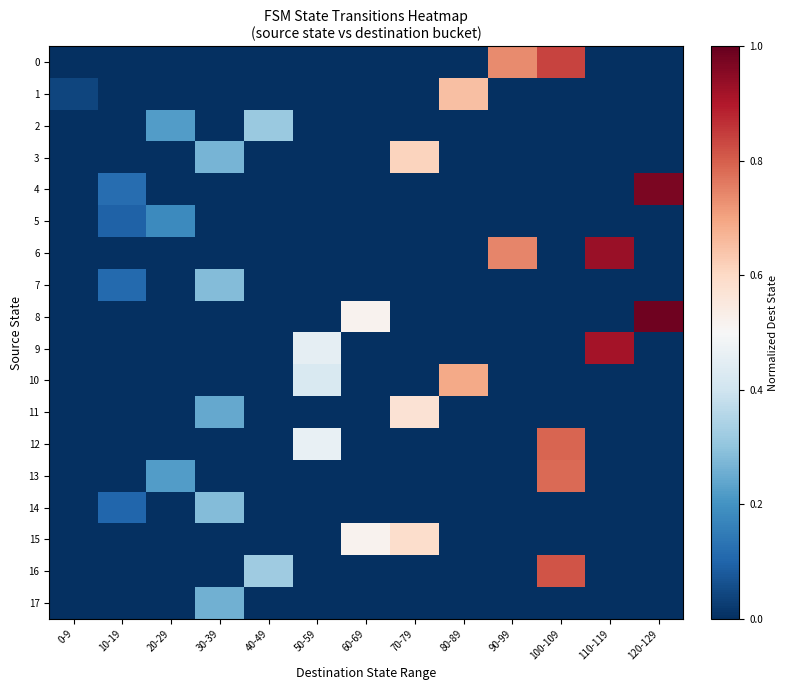

Between 120-129 and 40-49, which is larger?

120-129